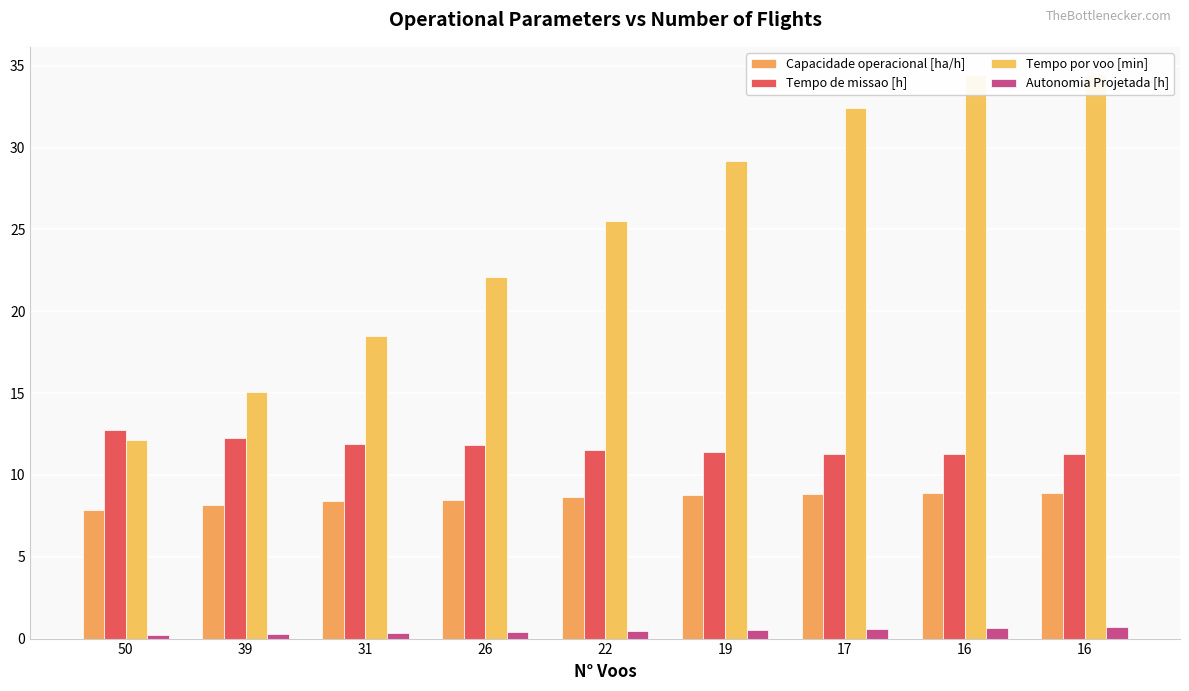

What are all the series names shown in the legend?

Capacidade operacional [ha/h], Tempo de missao [h], Tempo por voo [min], Autonomia Projetada [h]